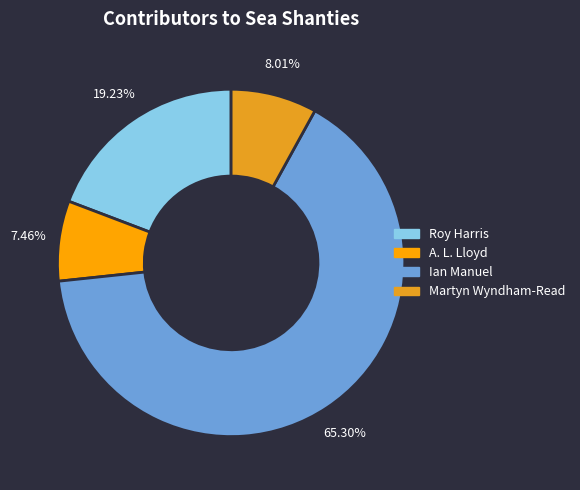

How many segments does this pie chart have?

4